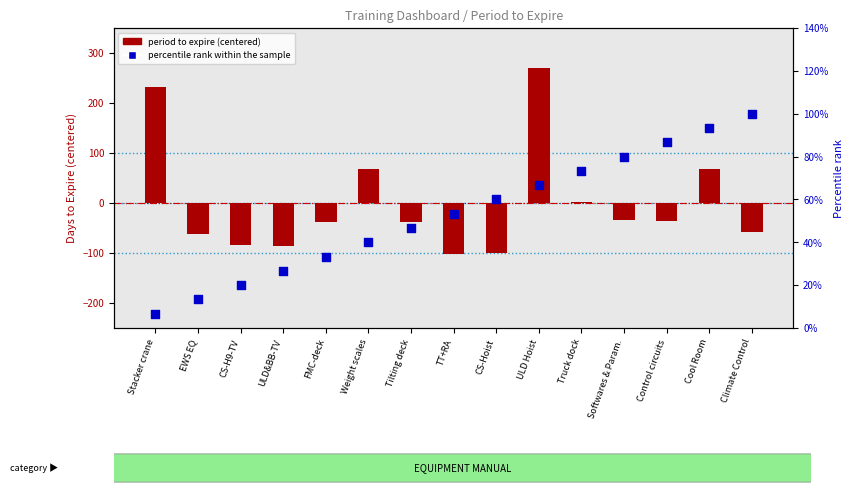

At which category is the sum across all series the highest?

ULD Hoist